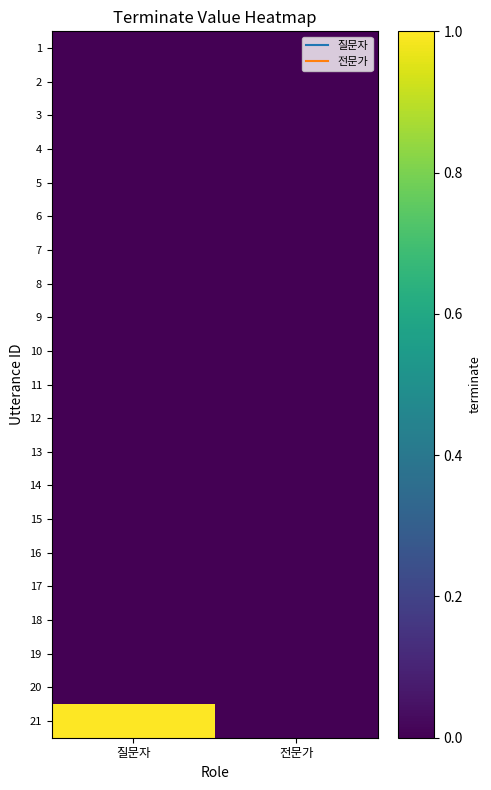

Reading right to left, extract all data points from this chart.

1: 전문가=0	질문자=0
2: 전문가=0	질문자=0
3: 전문가=0	질문자=0
4: 전문가=0	질문자=0
5: 전문가=0	질문자=0
6: 전문가=0	질문자=0
7: 전문가=0	질문자=0
8: 전문가=0	질문자=0
9: 전문가=0	질문자=0
10: 전문가=0	질문자=0
11: 전문가=0	질문자=0
12: 전문가=0	질문자=0
13: 전문가=0	질문자=0
14: 전문가=0	질문자=0
15: 전문가=0	질문자=0
16: 전문가=0	질문자=0
17: 전문가=0	질문자=0
18: 전문가=0	질문자=0
19: 전문가=0	질문자=0
20: 전문가=0	질문자=0
21: 전문가=0	질문자=1